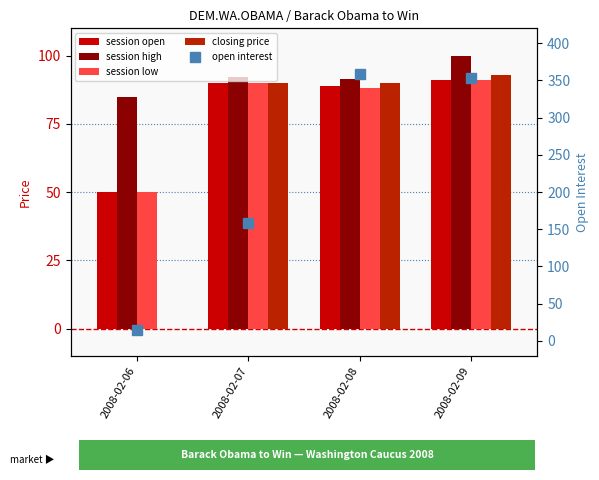

Where does the open interest series first go above 353?

2008-02-08